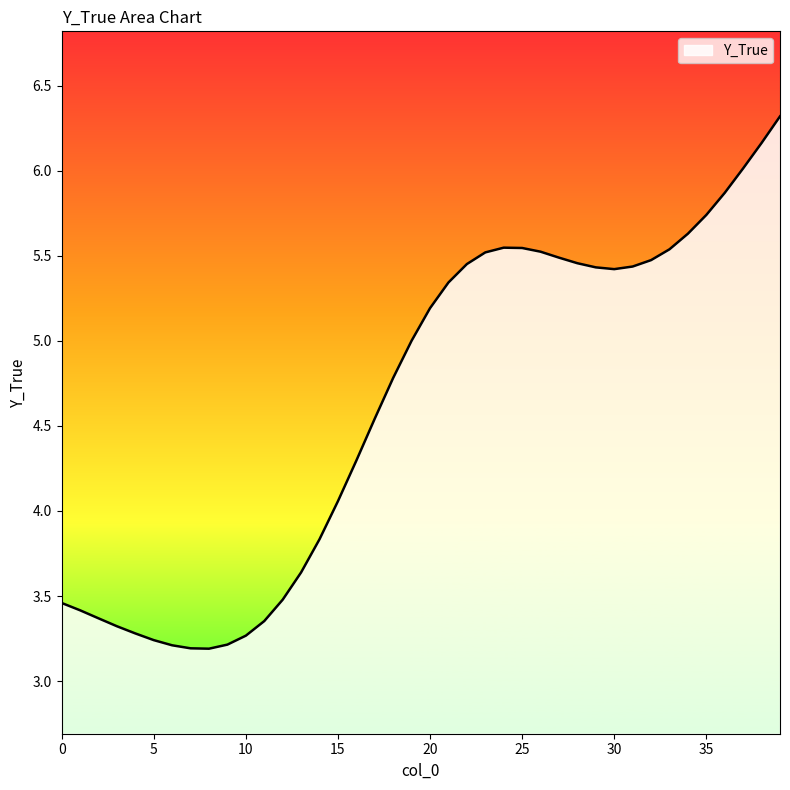

Does the chart have visible grid lines?

No